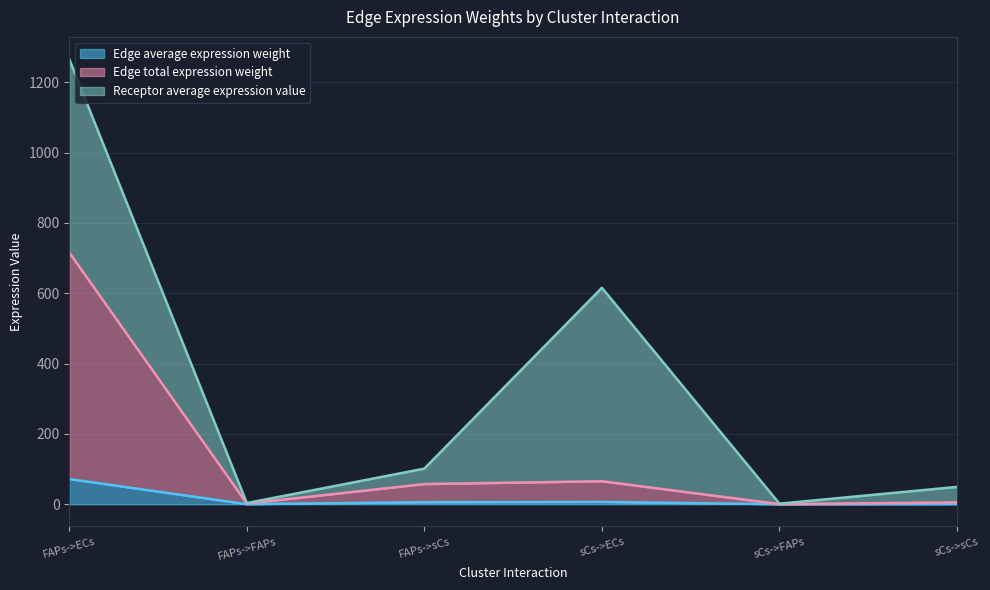

What is the highest value of the Edge average expression weight series?

71.6